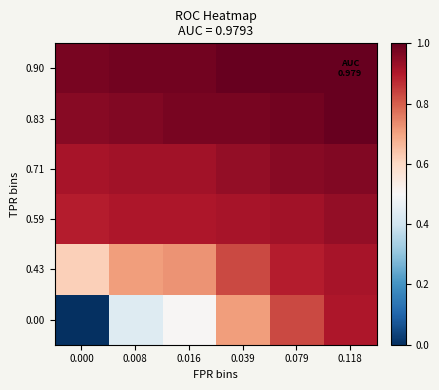

Reading left to right, what are all the values shown in this chart?

0.00: 0.000=0.0	0.008=0.4	0.016=0.5	0.039=0.7	0.079=0.8	0.118=0.9
0.43: 0.000=0.6	0.008=0.7	0.016=0.7	0.039=0.8	0.079=0.9	0.118=0.9
0.59: 0.000=0.9	0.008=0.9	0.016=0.9	0.039=0.9	0.079=0.9	0.118=0.9
0.71: 0.000=0.9	0.008=0.9	0.016=0.9	0.039=0.9	0.079=1.0	0.118=1.0
0.83: 0.000=1.0	0.008=1.0	0.016=1.0	0.039=1.0	0.079=1.0	0.118=1.0
0.90: 0.000=1.0	0.008=1.0	0.016=1.0	0.039=1.0	0.079=1.0	0.118=1.0